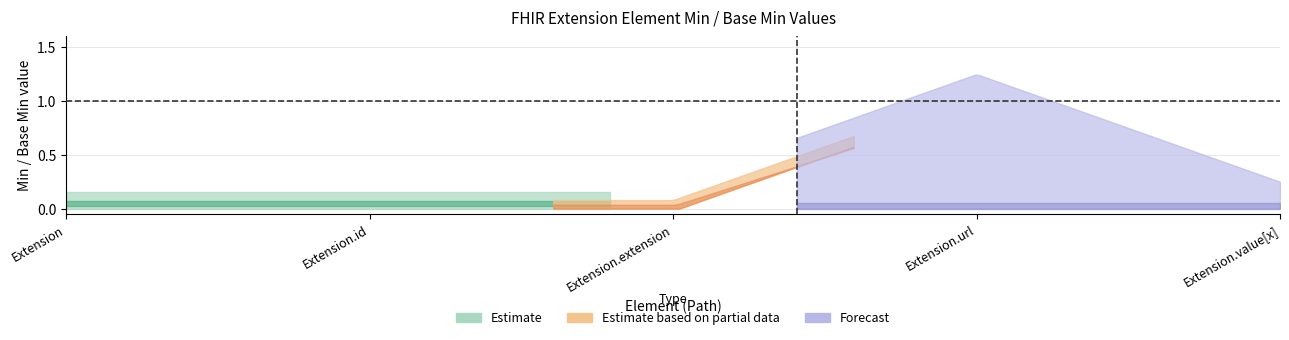

What position from the right is Extension.extension?

3